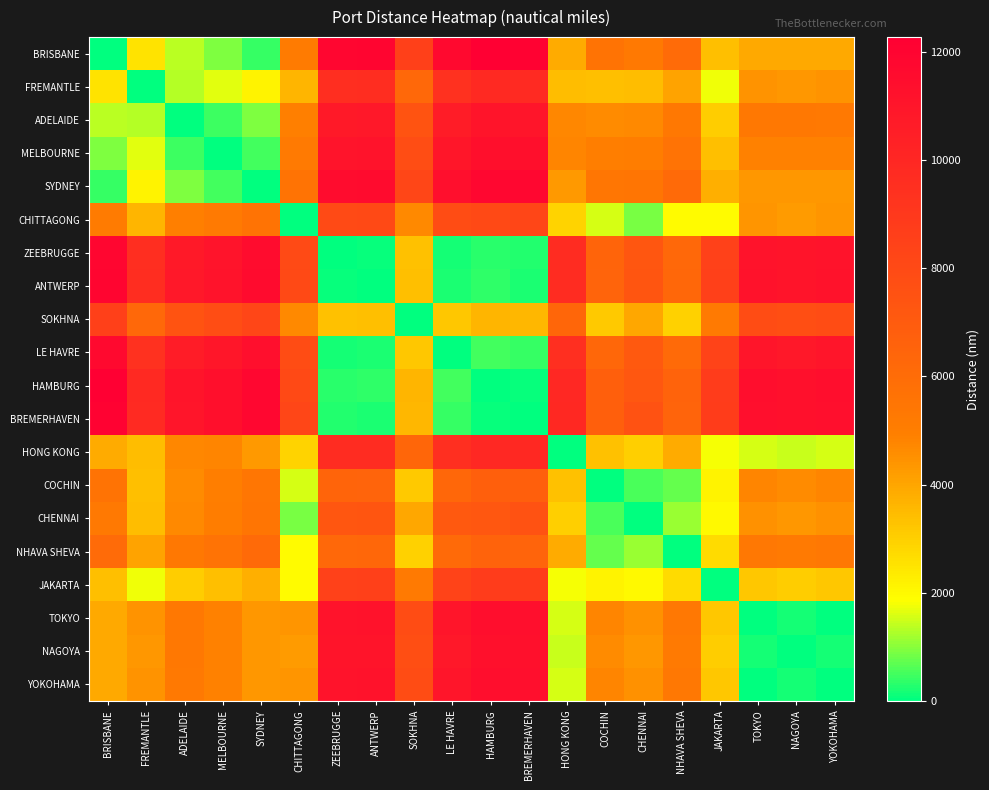

Reading left to right, what are all the values shown in this chart?

BRISBANE: BRISBANE=0	FREMANTLE=2530	ADELAIDE=1346	MELBOURNE=929	SYDNEY=419	CHITTAGONG=5140	ZEEBRUGGE=11848	ANTWERP=11894	SOKHNA=8543	LE HAVRE=11702	HAMBURG=12267	BREMERHAVEN=12097	HONG KONG=3856	COCHIN=5599	CHENNAI=5236	NHAVA SHEVA=6066	JAKARTA=3360	TOKYO=3927	NAGOYA=3927	YOKOHAMA=3913
FREMANTLE: BRISBANE=2530	FREMANTLE=0	ADELAIDE=1325	MELBOURNE=1653	SYDNEY=2113	CHITTAGONG=3609	ZEEBRUGGE=9554	ANTWERP=9600	SOKHNA=6248	LE HAVRE=9408	HAMBURG=9826	BREMERHAVEN=9803	HONG KONG=3406	COCHIN=3400	CHENNAI=3420	NHAVA SHEVA=4066	JAKARTA=1733	TOKYO=4430	NAGOYA=4342	YOKOHAMA=4414
ADELAIDE: BRISBANE=1346	FREMANTLE=1325	ADELAIDE=0	MELBOURNE=470	SYDNEY=929	CHITTAGONG=4890	ZEEBRUGGE=10755	ANTWERP=10801	SOKHNA=7450	LE HAVRE=10609	HAMBURG=11024	BREMERHAVEN=11004	HONG KONG=4712	COCHIN=4638	CHENNAI=4675	NHAVA SHEVA=5312	JAKARTA=3026	TOKYO=5273	NAGOYA=5271	YOKOHAMA=5259
MELBOURNE: BRISBANE=929	FREMANTLE=1653	ADELAIDE=470	MELBOURNE=0	SYDNEY=512	CHITTAGONG=5219	ZEEBRUGGE=11084	ANTWERP=11130	SOKHNA=7779	LE HAVRE=10938	HAMBURG=11334	BREMERHAVEN=11333	HONG KONG=4786	COCHIN=4976	CHENNAI=5004	NHAVA SHEVA=5632	JAKARTA=3355	TOKYO=4856	NAGOYA=4854	YOKOHAMA=4842
SYDNEY: BRISBANE=419	FREMANTLE=2113	ADELAIDE=929	MELBOURNE=512	SYDNEY=0	CHITTAGONG=5559	ZEEBRUGGE=11544	ANTWERP=11590	SOKHNA=8239	LE HAVRE=11398	HAMBURG=11807	BREMERHAVEN=11793	HONG KONG=4275	COCHIN=5435	CHENNAI=5463	NHAVA SHEVA=6104	JAKARTA=3779	TOKYO=4346	NAGOYA=4343	YOKOHAMA=4332
CHITTAGONG: BRISBANE=5140	FREMANTLE=3609	ADELAIDE=4890	MELBOURNE=5219	SYDNEY=5559	CHITTAGONG=0	ZEEBRUGGE=7977	ANTWERP=8023	SOKHNA=4671	LE HAVRE=7831	HAMBURG=8033	BREMERHAVEN=8226	HONG KONG=2897	COCHIN=1578	CHENNAI=872	NHAVA SHEVA=1931	JAKARTA=1957	TOKYO=4385	NAGOYA=4262	YOKOHAMA=4373
ZEEBRUGGE: BRISBANE=11848	FREMANTLE=9554	ADELAIDE=10755	MELBOURNE=11084	SYDNEY=11544	CHITTAGONG=7977	ZEEBRUGGE=0	ANTWERP=51	SOKHNA=3317	LE HAVRE=168	HAMBURG=330	BREMERHAVEN=255	HONG KONG=9658	COCHIN=6443	CHENNAI=7264	NHAVA SHEVA=6239	JAKARTA=8492	TOKYO=11146	NAGOYA=11023	YOKOHAMA=11133
ANTWERP: BRISBANE=11894	FREMANTLE=9600	ADELAIDE=10801	MELBOURNE=11130	SYDNEY=11590	CHITTAGONG=8023	ZEEBRUGGE=51	ANTWERP=0	SOKHNA=3363	LE HAVRE=215	HAMBURG=370	BREMERHAVEN=235	HONG KONG=9704	COCHIN=6514	CHENNAI=7310	NHAVA SHEVA=6298	JAKARTA=8538	TOKYO=11192	NAGOYA=11069	YOKOHAMA=11179
SOKHNA: BRISBANE=8543	FREMANTLE=6248	ADELAIDE=7450	MELBOURNE=7779	SYDNEY=8239	CHITTAGONG=4671	ZEEBRUGGE=3317	ANTWERP=3363	SOKHNA=0	LE HAVRE=3171	HAMBURG=3621	BREMERHAVEN=3566	HONG KONG=6352	COCHIN=3131	CHENNAI=3959	NHAVA SHEVA=2943	JAKARTA=5186	TOKYO=7841	NAGOYA=7718	YOKOHAMA=7828
LE HAVRE: BRISBANE=11702	FREMANTLE=9408	ADELAIDE=10609	MELBOURNE=10938	SYDNEY=11398	CHITTAGONG=7831	ZEEBRUGGE=168	ANTWERP=215	SOKHNA=3171	LE HAVRE=0	HAMBURG=492	BREMERHAVEN=419	HONG KONG=9512	COCHIN=6304	CHENNAI=7118	NHAVA SHEVA=6104	JAKARTA=8346	TOKYO=11000	NAGOYA=10877	YOKOHAMA=10987
HAMBURG: BRISBANE=12267	FREMANTLE=9826	ADELAIDE=11024	MELBOURNE=11334	SYDNEY=11807	CHITTAGONG=8033	ZEEBRUGGE=330	ANTWERP=370	SOKHNA=3621	LE HAVRE=492	HAMBURG=0	BREMERHAVEN=82	HONG KONG=9933	COCHIN=6741	CHENNAI=7218	NHAVA SHEVA=6553	JAKARTA=8769	TOKYO=11429	NAGOYA=11304	YOKOHAMA=11417
BREMERHAVEN: BRISBANE=12097	FREMANTLE=9803	ADELAIDE=11004	MELBOURNE=11333	SYDNEY=11793	CHITTAGONG=8226	ZEEBRUGGE=255	ANTWERP=235	SOKHNA=3566	LE HAVRE=419	HAMBURG=82	BREMERHAVEN=0	HONG KONG=9907	COCHIN=6714	CHENNAI=7513	NHAVA SHEVA=6499	JAKARTA=8741	TOKYO=11395	NAGOYA=11272	YOKOHAMA=11382
HONG KONG: BRISBANE=3856	FREMANTLE=3406	ADELAIDE=4712	MELBOURNE=4786	SYDNEY=4275	CHITTAGONG=2897	ZEEBRUGGE=9658	ANTWERP=9704	SOKHNA=6352	LE HAVRE=9512	HAMBURG=9933	BREMERHAVEN=9907	HONG KONG=0	COCHIN=3313	CHENNAI=2993	NHAVA SHEVA=3848	JAKARTA=1787	TOKYO=1580	NAGOYA=1454	YOKOHAMA=1568
COCHIN: BRISBANE=5599	FREMANTLE=3400	ADELAIDE=4638	MELBOURNE=4976	SYDNEY=5435	CHITTAGONG=1578	ZEEBRUGGE=6443	ANTWERP=6514	SOKHNA=3131	LE HAVRE=6304	HAMBURG=6741	BREMERHAVEN=6714	HONG KONG=3313	COCHIN=0	CHENNAI=536	NHAVA SHEVA=723	JAKARTA=2122	TOKYO=4763	NAGOYA=4639	YOKOHAMA=4752
CHENNAI: BRISBANE=5236	FREMANTLE=3420	ADELAIDE=4675	MELBOURNE=5004	SYDNEY=5463	CHITTAGONG=872	ZEEBRUGGE=7264	ANTWERP=7310	SOKHNA=3959	LE HAVRE=7118	HAMBURG=7218	BREMERHAVEN=7513	HONG KONG=2993	COCHIN=536	CHENNAI=0	NHAVA SHEVA=1117	JAKARTA=1998	TOKYO=4481	NAGOYA=4358	YOKOHAMA=4469
NHAVA SHEVA: BRISBANE=6066	FREMANTLE=4066	ADELAIDE=5312	MELBOURNE=5632	SYDNEY=6104	CHITTAGONG=1931	ZEEBRUGGE=6239	ANTWERP=6298	SOKHNA=2943	LE HAVRE=6104	HAMBURG=6553	BREMERHAVEN=6499	HONG KONG=3848	COCHIN=723	CHENNAI=1117	NHAVA SHEVA=0	JAKARTA=2704	TOKYO=5345	NAGOYA=5220	YOKOHAMA=5334
JAKARTA: BRISBANE=3360	FREMANTLE=1733	ADELAIDE=3026	MELBOURNE=3355	SYDNEY=3779	CHITTAGONG=1957	ZEEBRUGGE=8492	ANTWERP=8538	SOKHNA=5186	LE HAVRE=8346	HAMBURG=8769	BREMERHAVEN=8741	HONG KONG=1787	COCHIN=2122	CHENNAI=1998	NHAVA SHEVA=2704	JAKARTA=0	TOKYO=3177	NAGOYA=3055	YOKOHAMA=3164
TOKYO: BRISBANE=3927	FREMANTLE=4430	ADELAIDE=5273	MELBOURNE=4856	SYDNEY=4346	CHITTAGONG=4385	ZEEBRUGGE=11146	ANTWERP=11192	SOKHNA=7841	LE HAVRE=11000	HAMBURG=11429	BREMERHAVEN=11395	HONG KONG=1580	COCHIN=4763	CHENNAI=4481	NHAVA SHEVA=5345	JAKARTA=3177	TOKYO=0	NAGOYA=177	YOKOHAMA=15
NAGOYA: BRISBANE=3927	FREMANTLE=4342	ADELAIDE=5271	MELBOURNE=4854	SYDNEY=4343	CHITTAGONG=4262	ZEEBRUGGE=11023	ANTWERP=11069	SOKHNA=7718	LE HAVRE=10877	HAMBURG=11304	BREMERHAVEN=11272	HONG KONG=1454	COCHIN=4639	CHENNAI=4358	NHAVA SHEVA=5220	JAKARTA=3055	TOKYO=177	NAGOYA=0	YOKOHAMA=165
YOKOHAMA: BRISBANE=3913	FREMANTLE=4414	ADELAIDE=5259	MELBOURNE=4842	SYDNEY=4332	CHITTAGONG=4373	ZEEBRUGGE=11133	ANTWERP=11179	SOKHNA=7828	LE HAVRE=10987	HAMBURG=11417	BREMERHAVEN=11382	HONG KONG=1568	COCHIN=4752	CHENNAI=4469	NHAVA SHEVA=5334	JAKARTA=3164	TOKYO=15	NAGOYA=165	YOKOHAMA=0